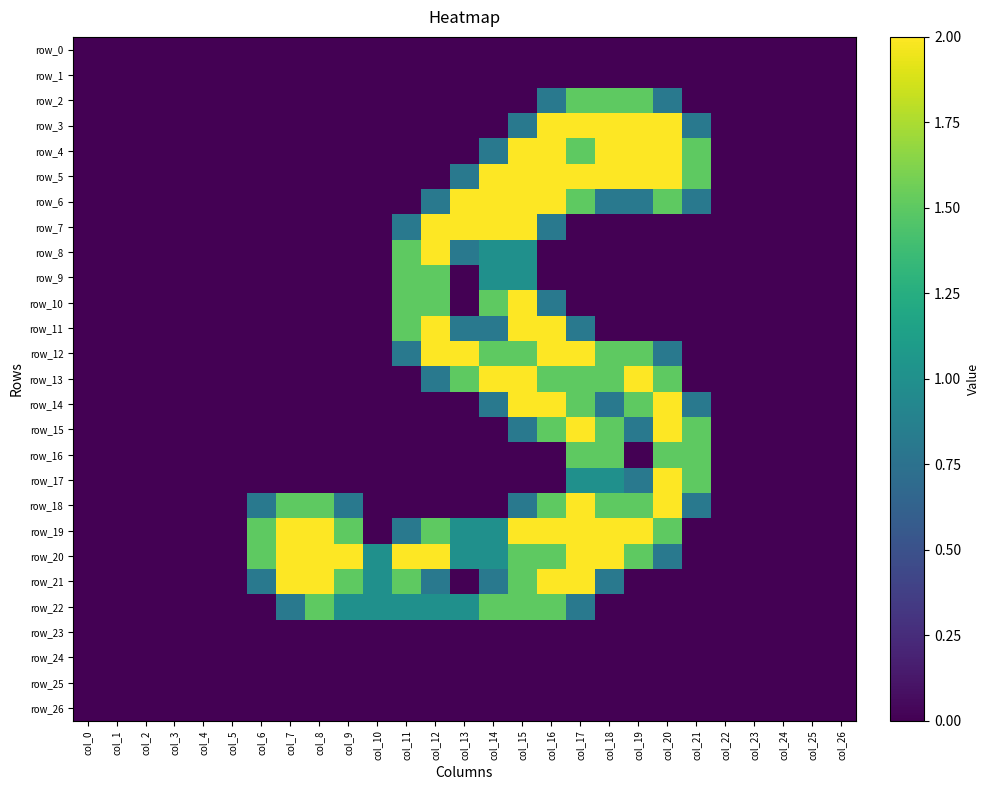

True or false: row_7 has a value of -0.6 at col_20.

False